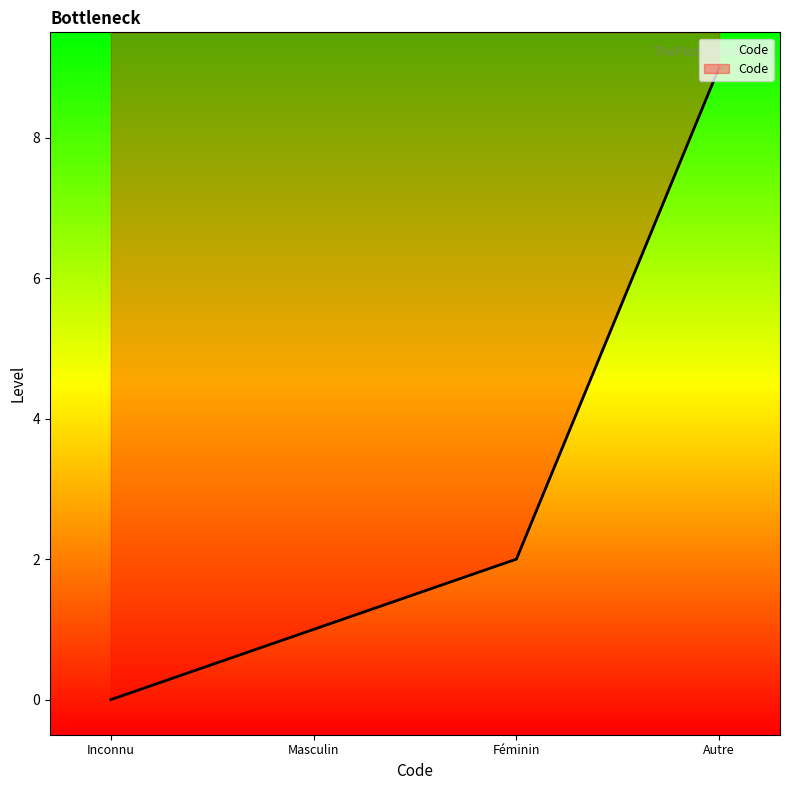

What is the value of the 2nd point from the left?

1